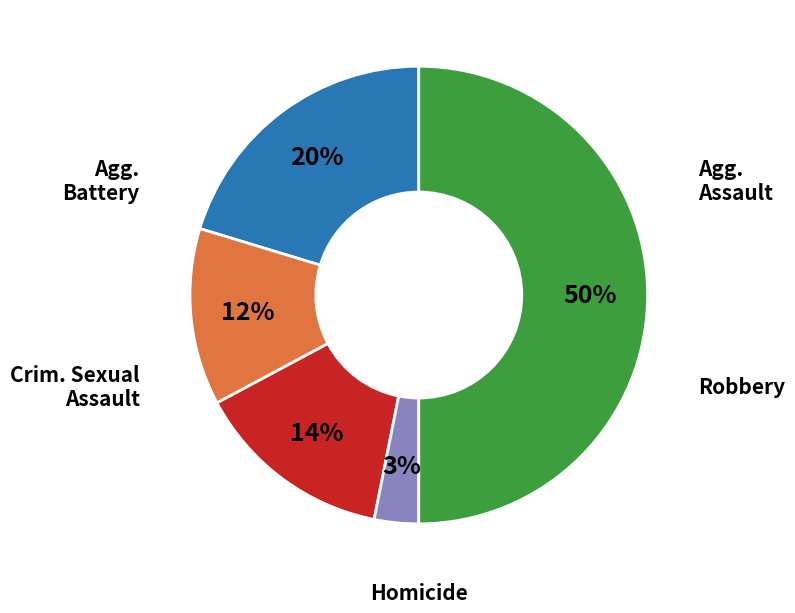

Count the number of slices in the pie.

5